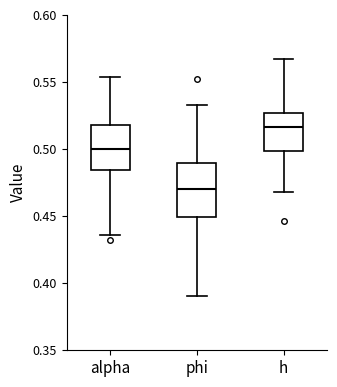

Which box is the tallest, from its lower edge to its upper edge?

phi